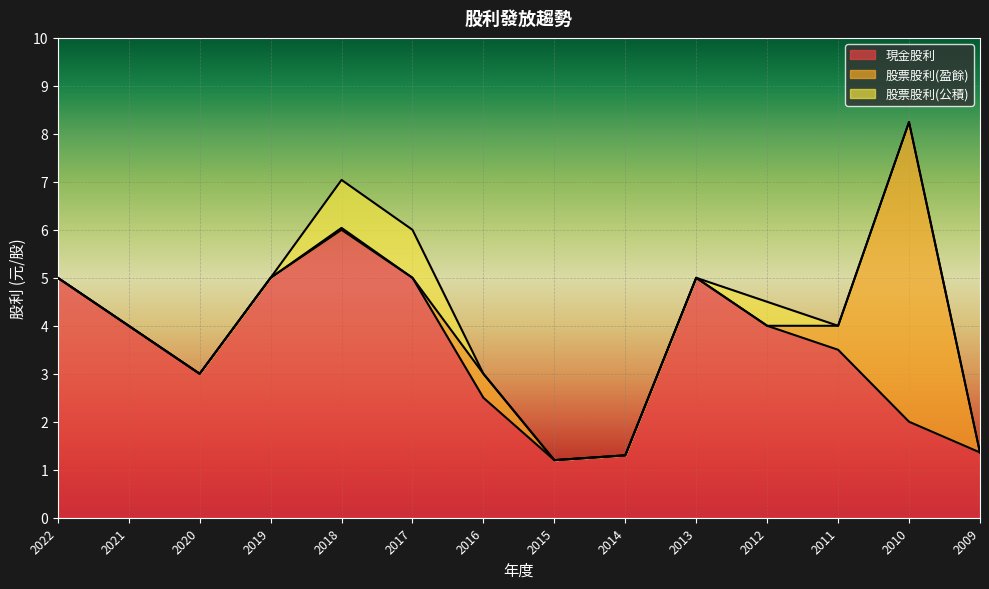

Reading right to left, transcribe all the data shown in this chart.

現金股利: 2009=1.4	2010=2.0	2011=3.5	2012=4.0	2013=5.0	2014=1.3	2015=1.2	2016=2.5	2017=5.0	2018=6.0	2019=5.0	2020=3.0	2021=4.0	2022=5.0
股票股利(盈餘): 2009=0.0	2010=6.2	2011=0.5	2012=0.0	2013=0.0	2014=0.0	2015=0.0	2016=0.5	2017=0.0	2018=0.0	2019=0.0	2020=0.0	2021=0.0	2022=0.0
股票股利(公積): 2009=0.0	2010=0.0	2011=0.0	2012=0.5	2013=0.0	2014=0.0	2015=0.0	2016=0.0	2017=1.0	2018=1.0	2019=0.0	2020=0.0	2021=0.0	2022=0.0